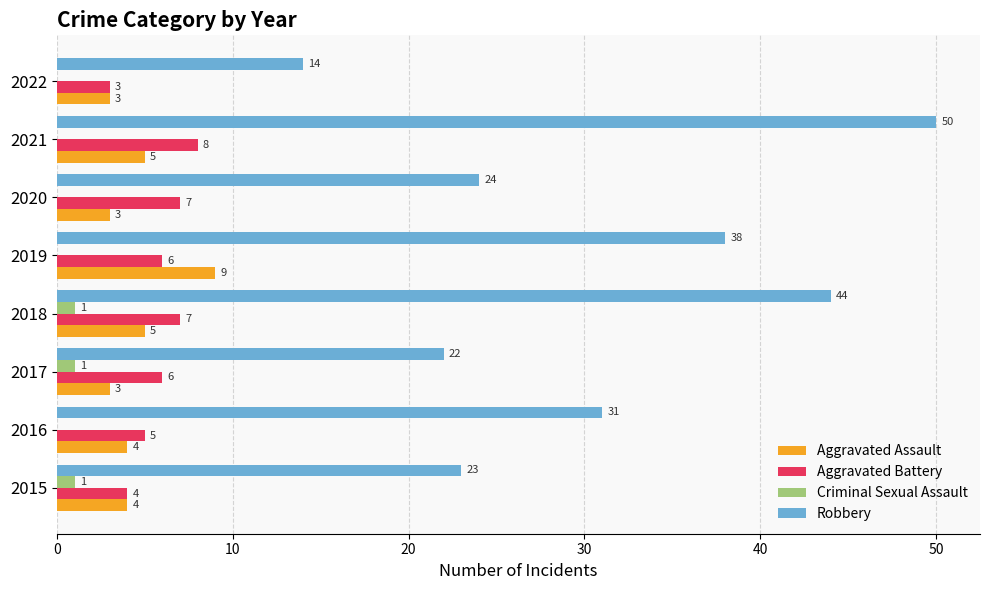

Between 2019 and 2021, which series saw the biggest shift?

Robbery